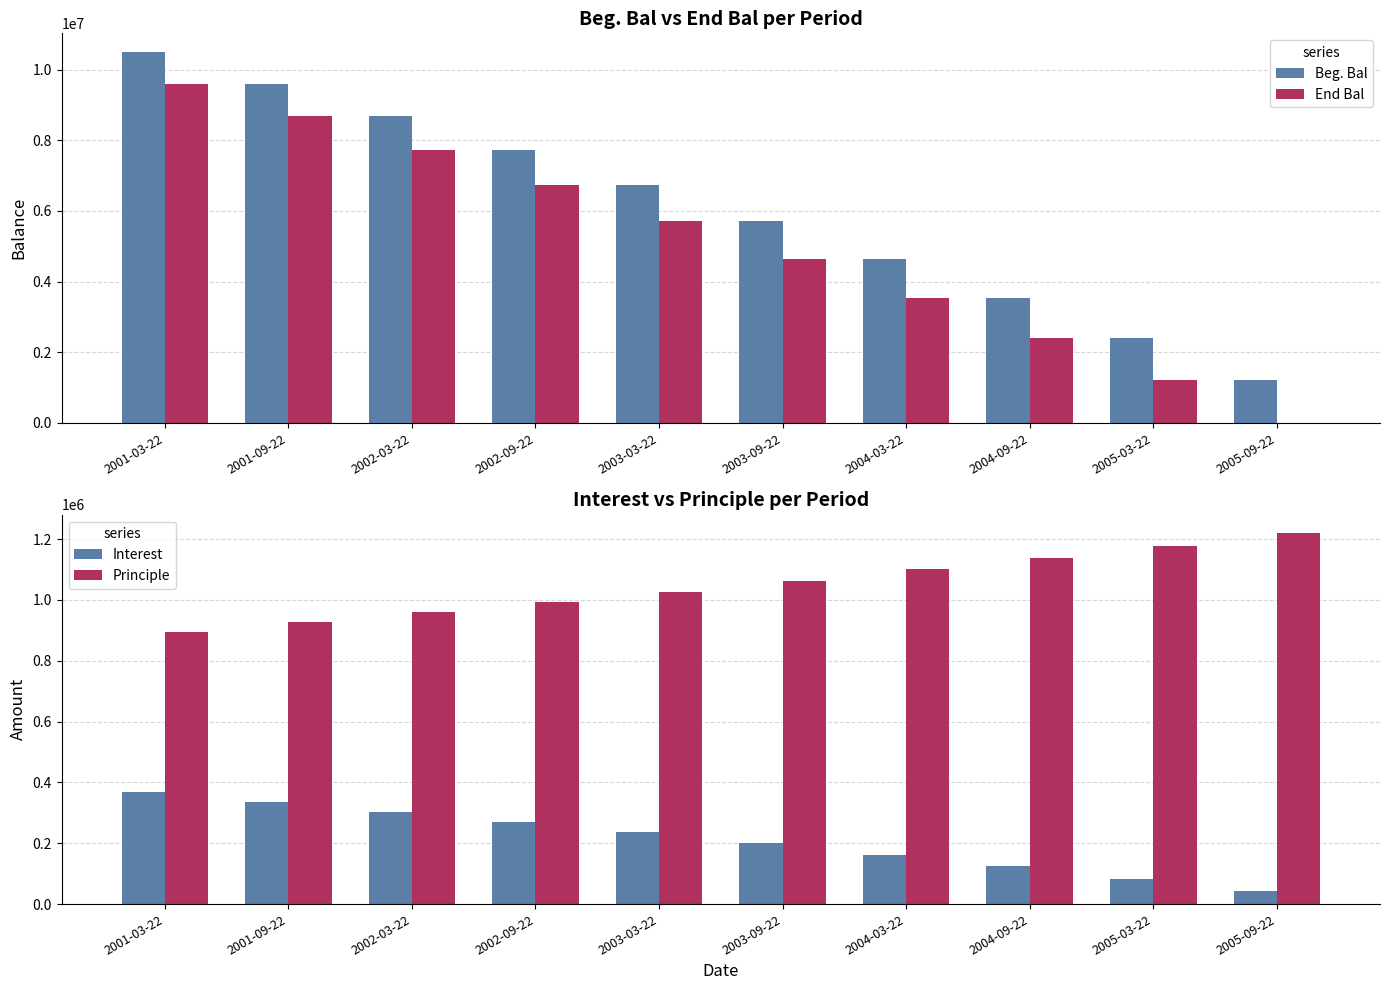

Reading left to right, extract all data points from this chart.

Beg. Bal: 2001-03-22=10501000.0	2001-09-22=9605880.4	2002-03-22=8679431.6	2002-09-22=7720557.1	2003-03-22=6728122.0	2003-09-22=5700951.7	2004-03-22=4637830.4	2004-09-22=3537499.8	2005-03-22=2398657.7	2005-09-22=1219956.1
End Bal: 2001-03-22=9605880.4	2001-09-22=8679431.6	2002-03-22=7720557.1	2002-09-22=6728122.0	2003-03-22=5700951.7	2003-09-22=4637830.4	2004-03-22=3537499.8	2004-09-22=2398657.7	2005-03-22=1219956.1	2005-09-22=0.0
Interest: 2001-03-22=367535.0	2001-09-22=336205.8	2002-03-22=303780.1	2002-09-22=270219.5	2003-03-22=235484.3	2003-09-22=199533.3	2004-03-22=162324.1	2004-09-22=123812.5	2005-03-22=83953.0	2005-09-22=42698.5
Principle: 2001-03-22=895119.6	2001-09-22=926448.8	2002-03-22=958874.5	2002-09-22=992435.1	2003-03-22=1027170.3	2003-09-22=1063121.3	2004-03-22=1100330.5	2004-09-22=1138842.1	2005-03-22=1178701.6	2005-09-22=1219956.1